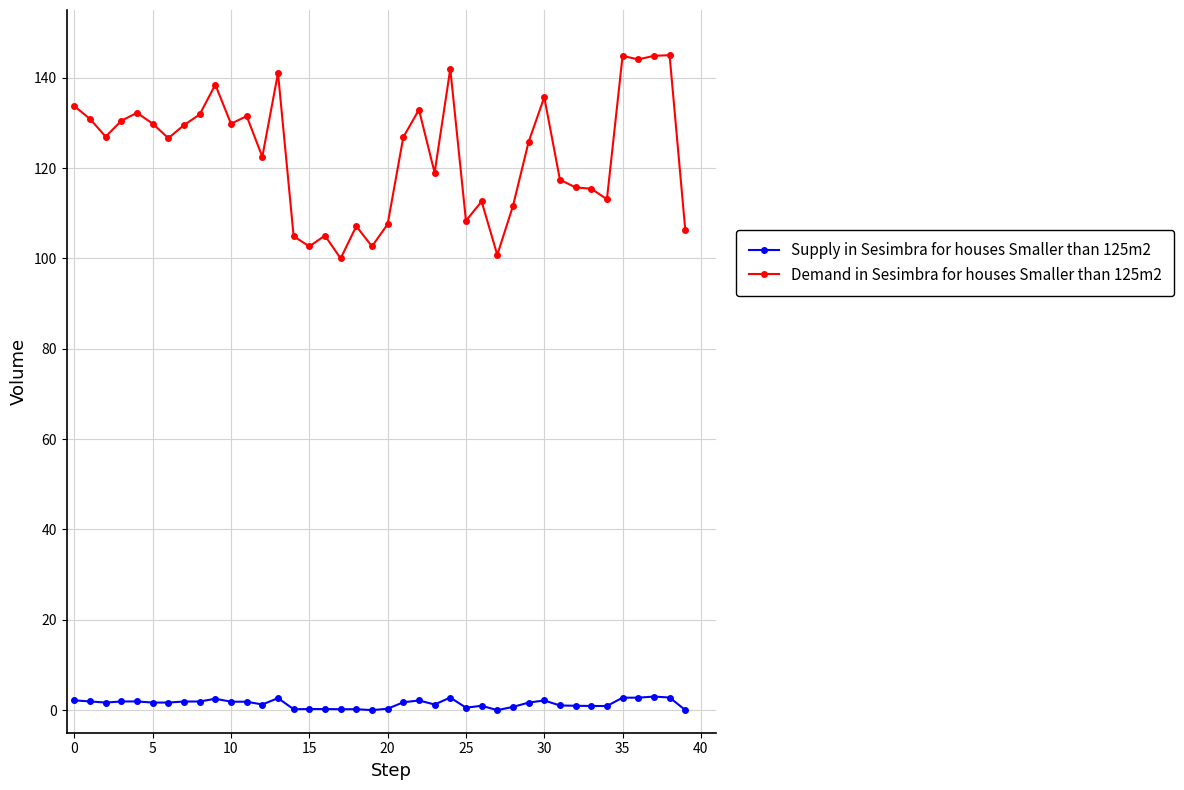

True or false: Demand in Sesimbra for houses Smaller than 125m2 has more than 1 points higher than both neighbors.

True